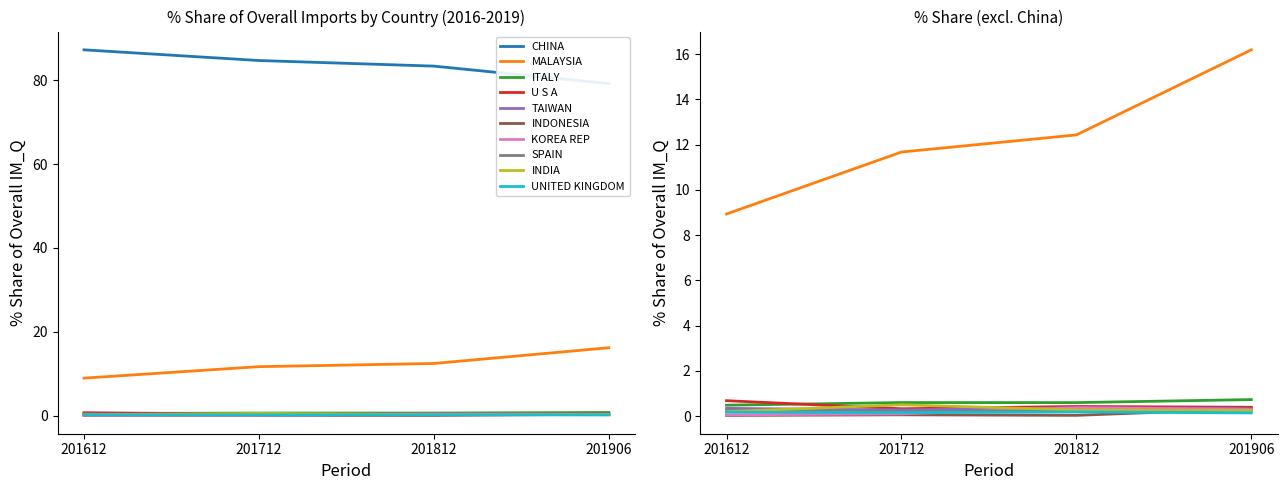

Is it true that 201906_% Share equals 0.3 at SPAIN?

True